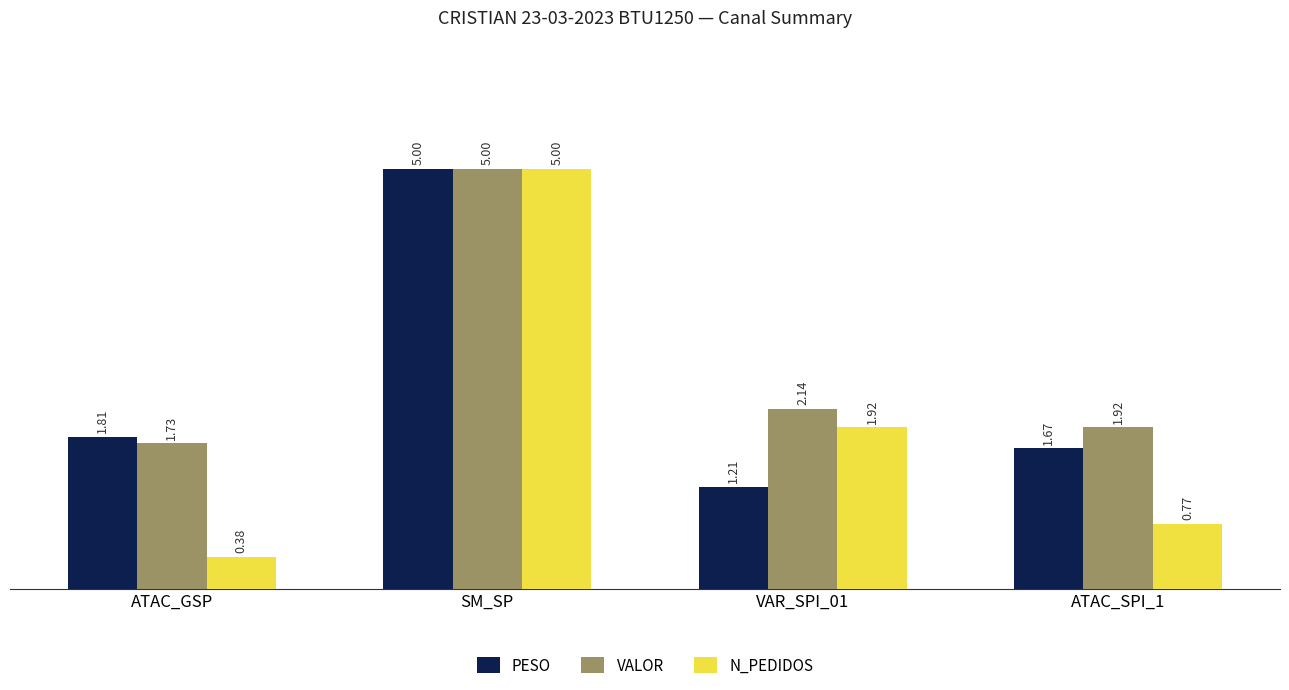

True or false: VALOR has a value of 0.8 at ATAC_GSP.

False